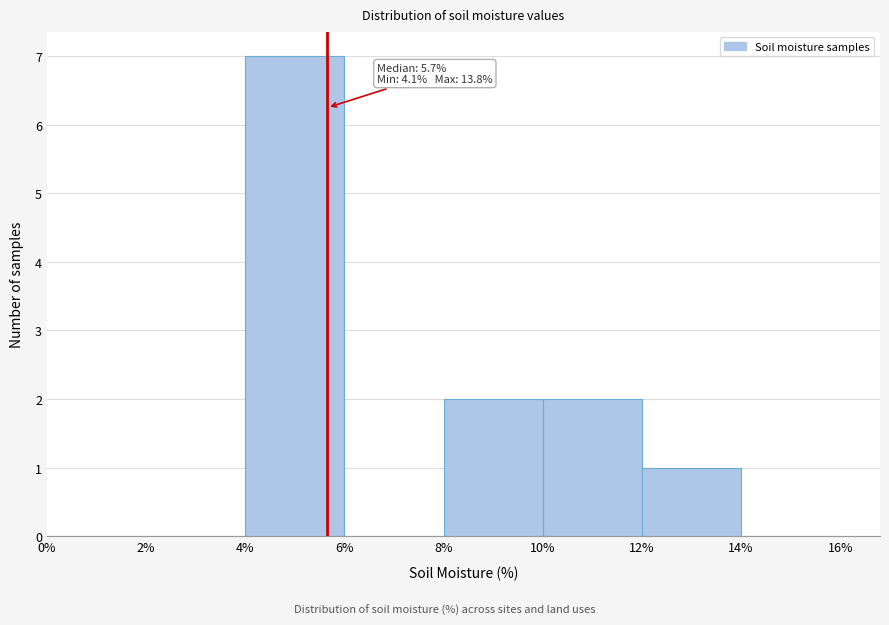

Which range on the x-axis has the tallest bar?

4% to 6%